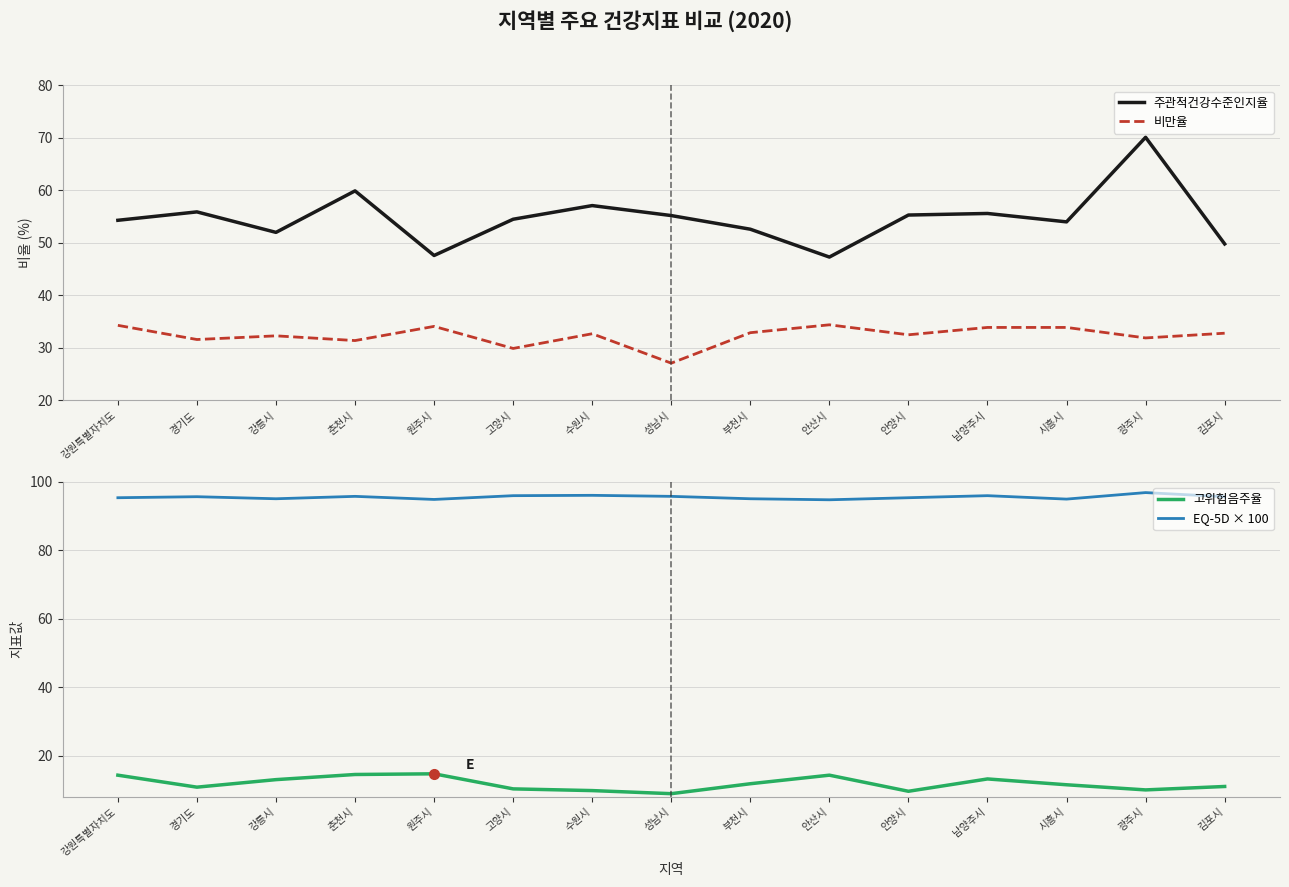

What is the difference between the second highest and minimum values in the 주관적건강수준인지율 series?

12.6